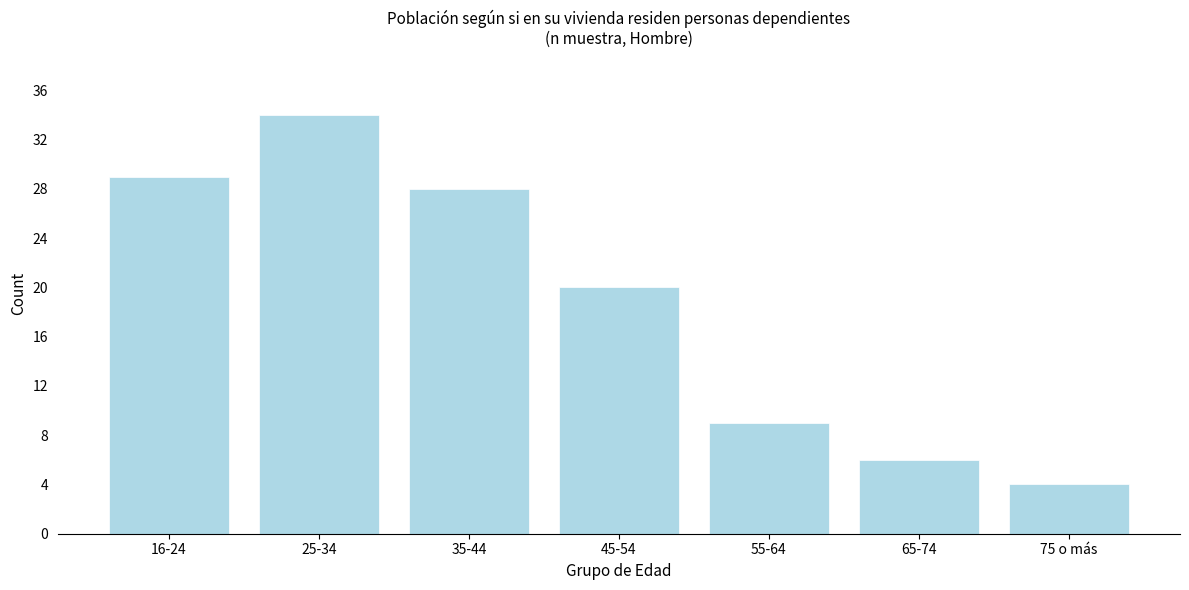

Reading left to right, extract all data points from this chart.

16-24=29	25-34=34	35-44=28	45-54=20	55-64=9	65-74=6	75 o más=4